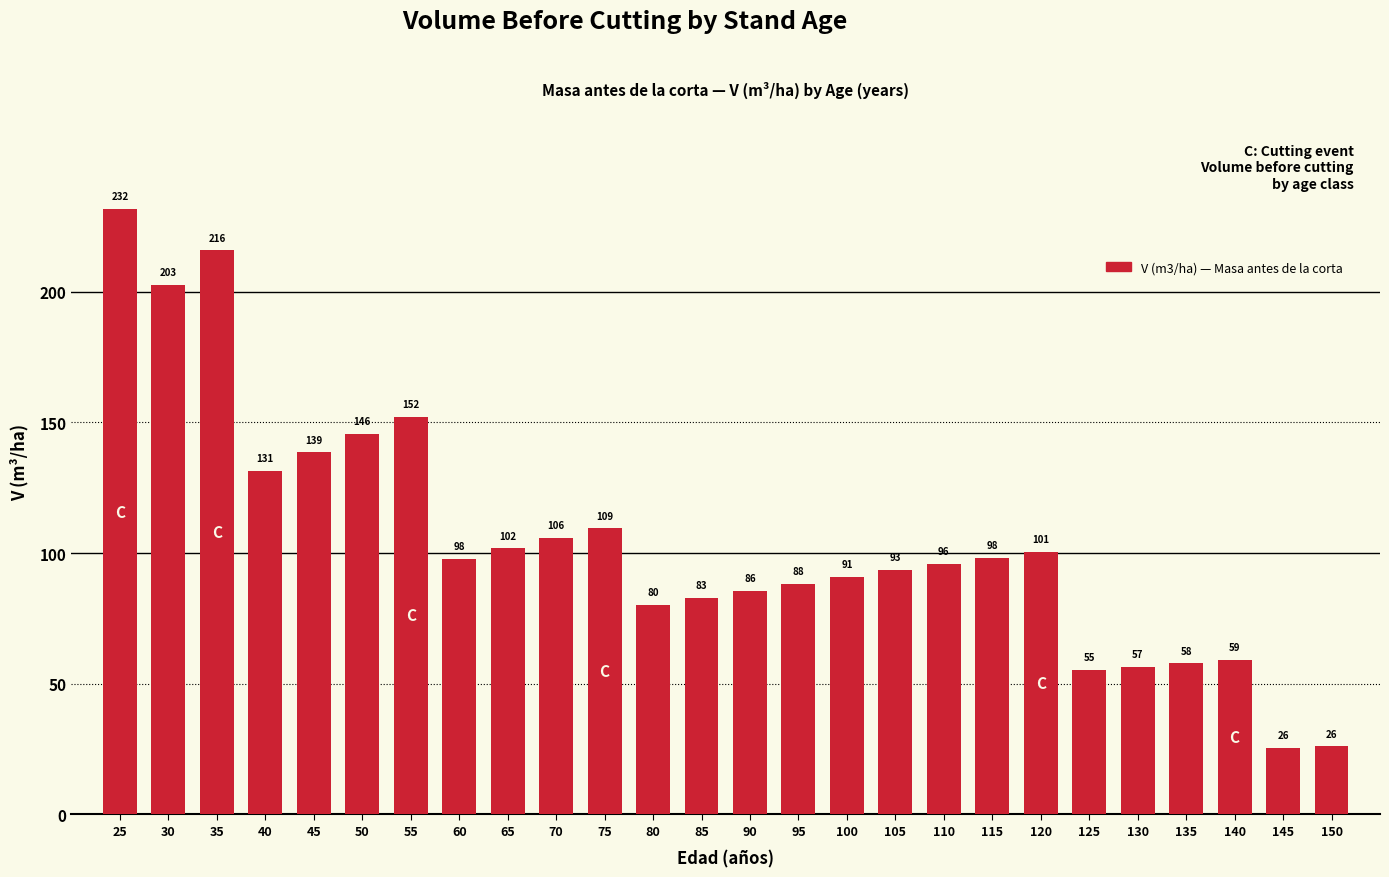

Which category has the highest value across all series?

25